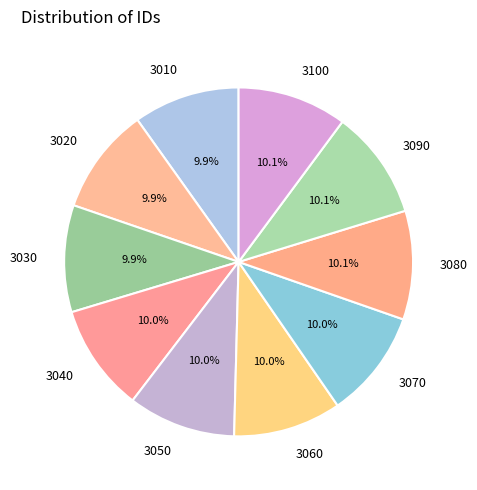

Is there a majority slice in this chart?

No